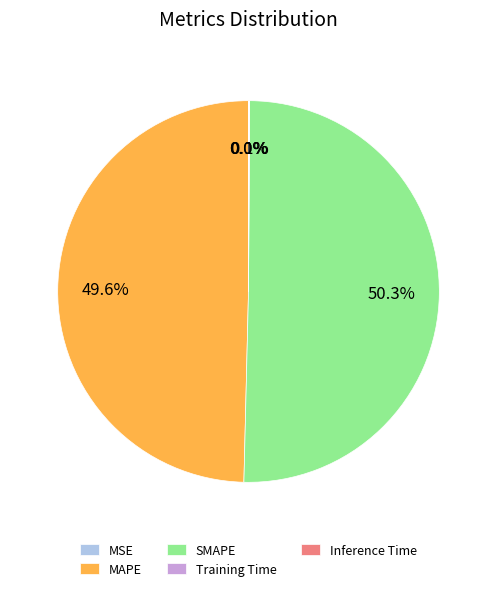

What percentage do SMAPE and MAPE together represent?

99.9%